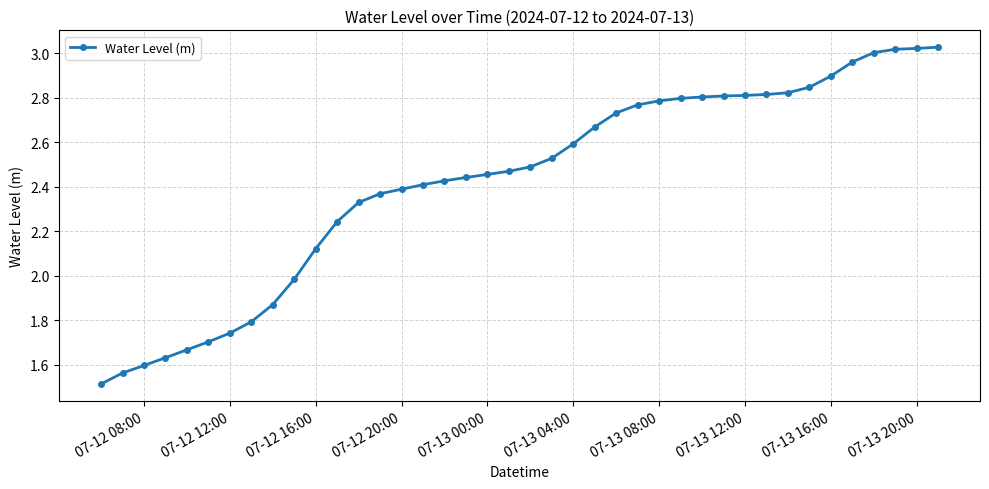

What is the sum of all values?

96.9